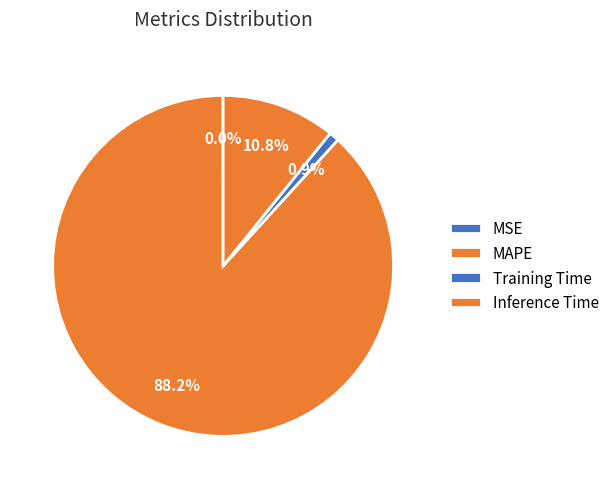

How many segments does this pie chart have?

4